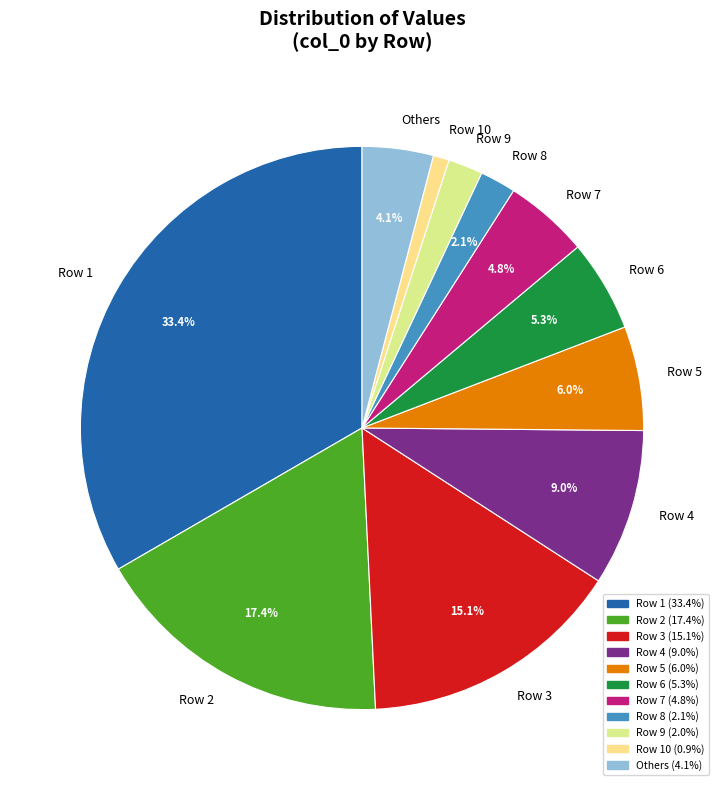

What is the smallest slice in the pie chart?

Row 10